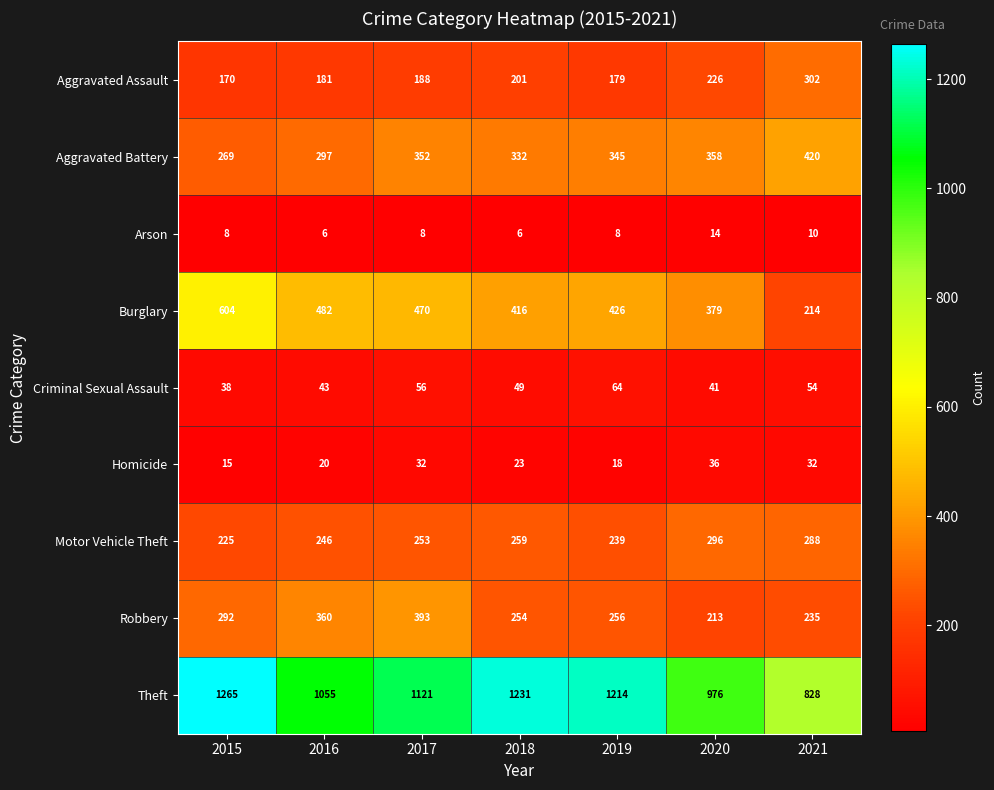

Between 2015 and 2018, which series saw the biggest shift?

Burglary